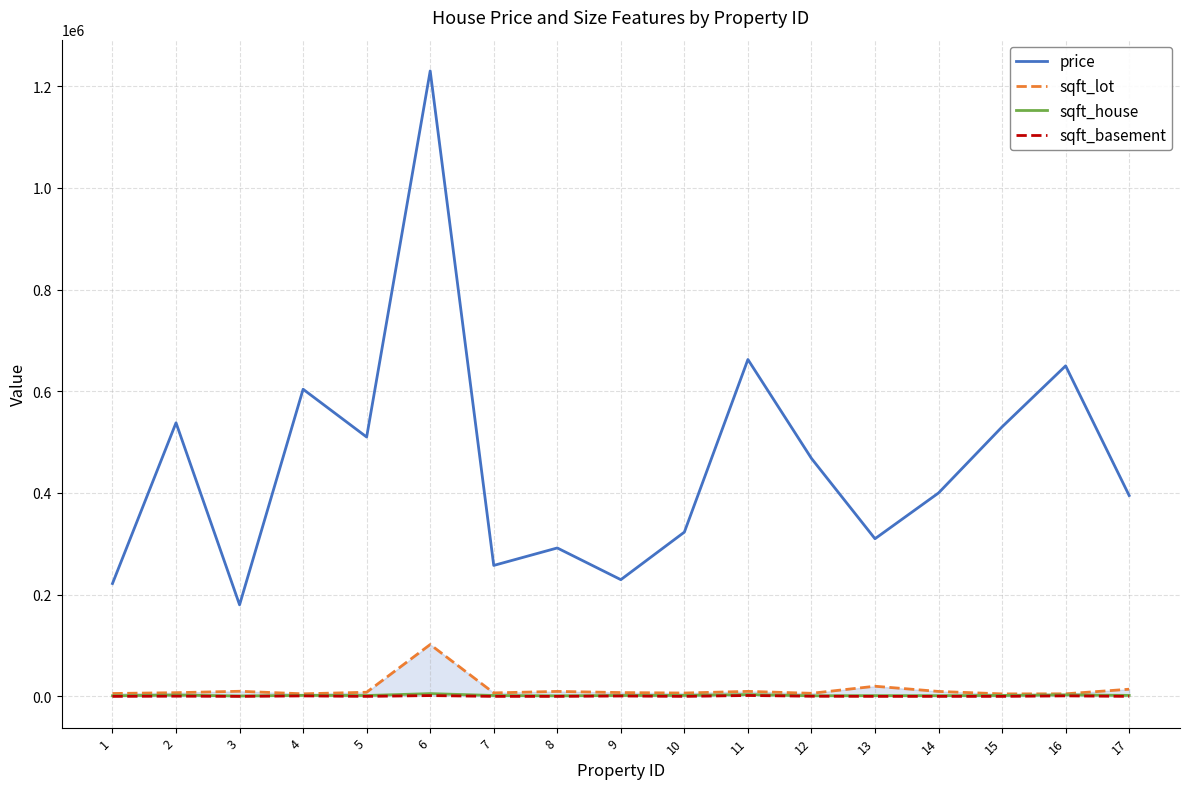

True or false: sqft_lot has more than 2 points higher than both neighbors.

True